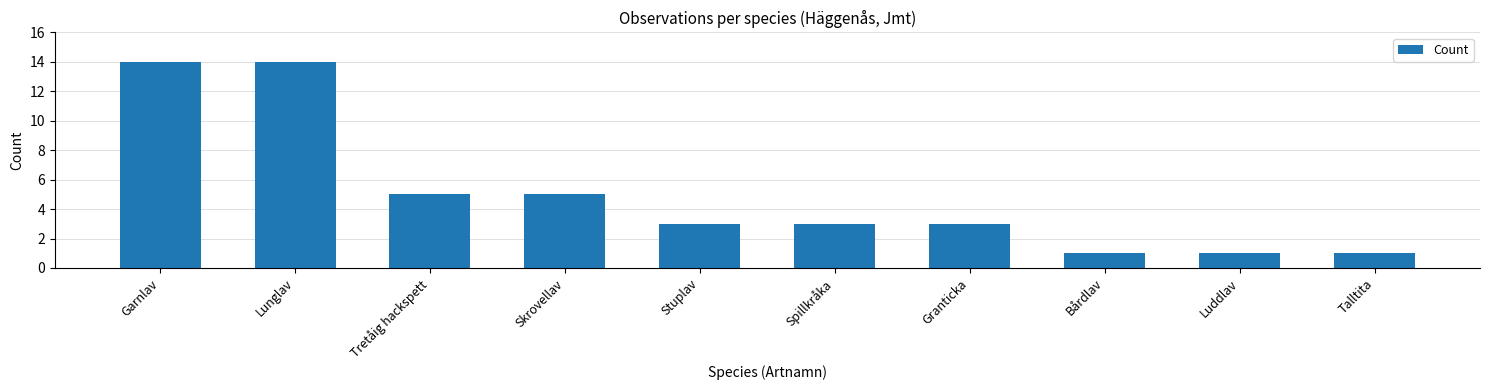

What is the difference between the second highest and second lowest values?

13